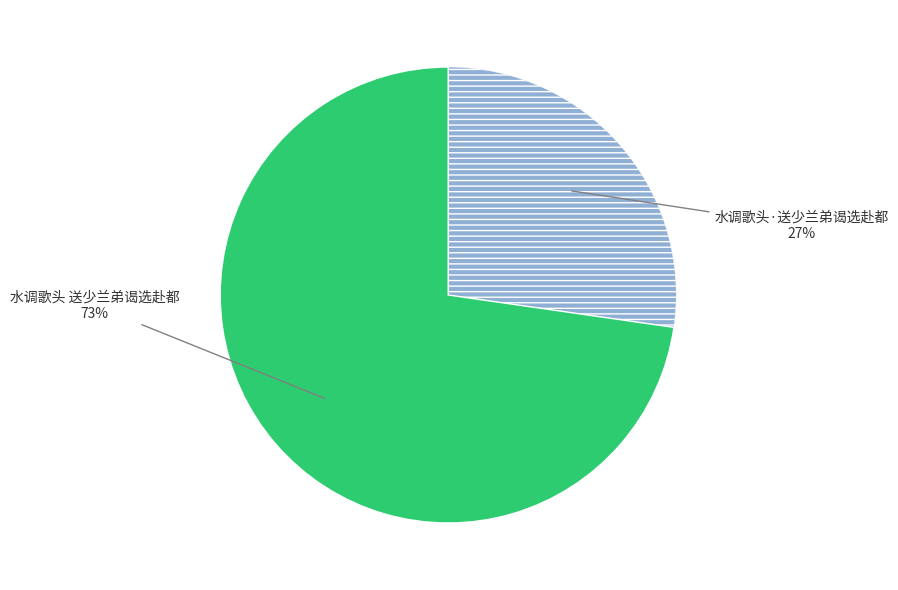

Does any single category account for the majority?

Yes